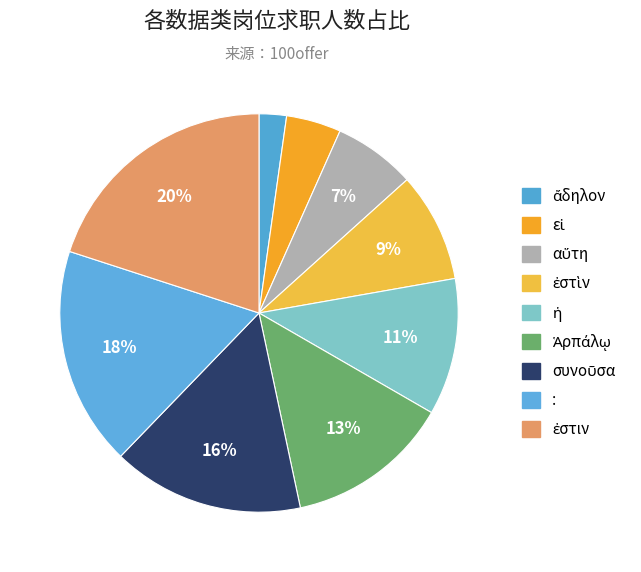

Count the number of slices in the pie.

9